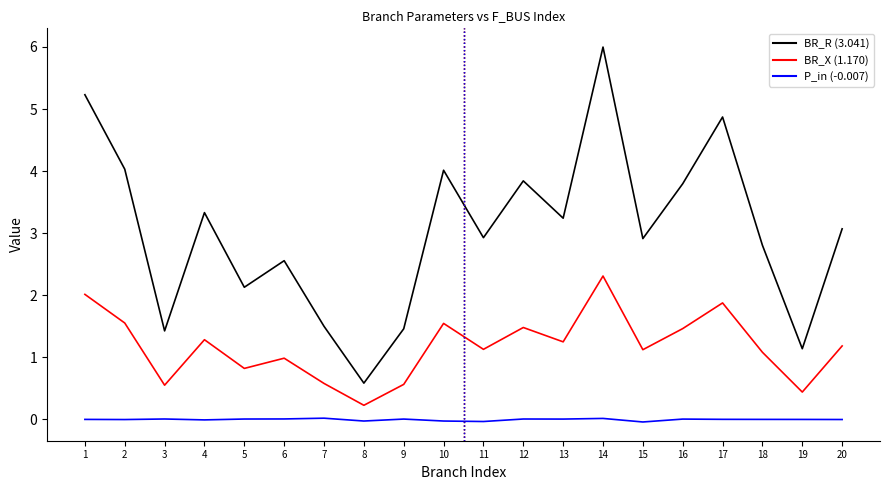

At which category is the sum across all series the highest?

14